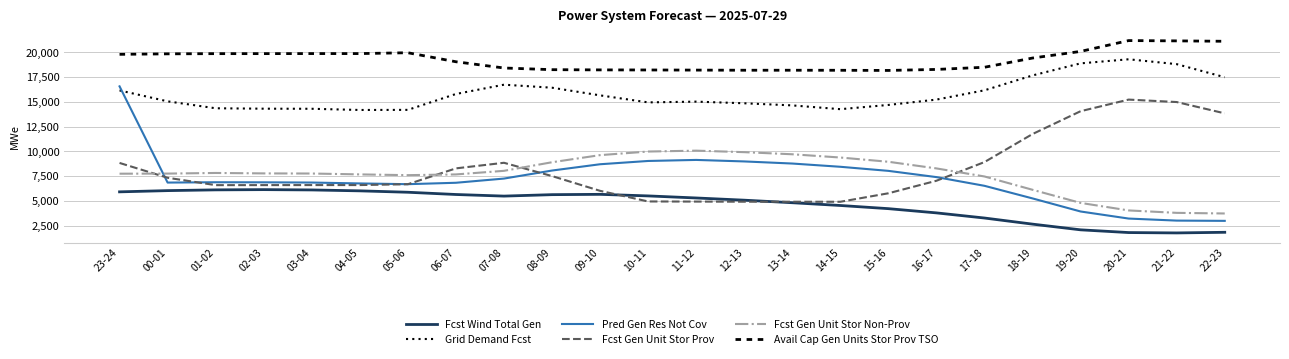

How many categories are shown in the chart?

24